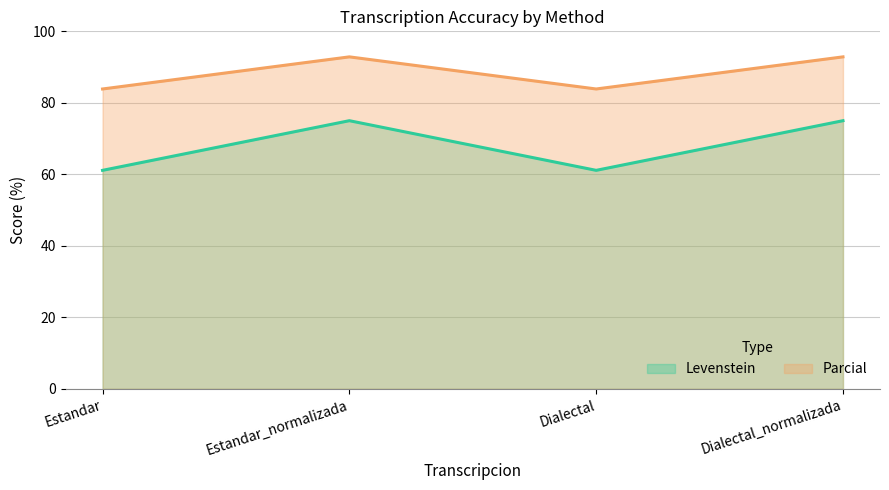

Does the chart display data point markers on the line(s)?

No